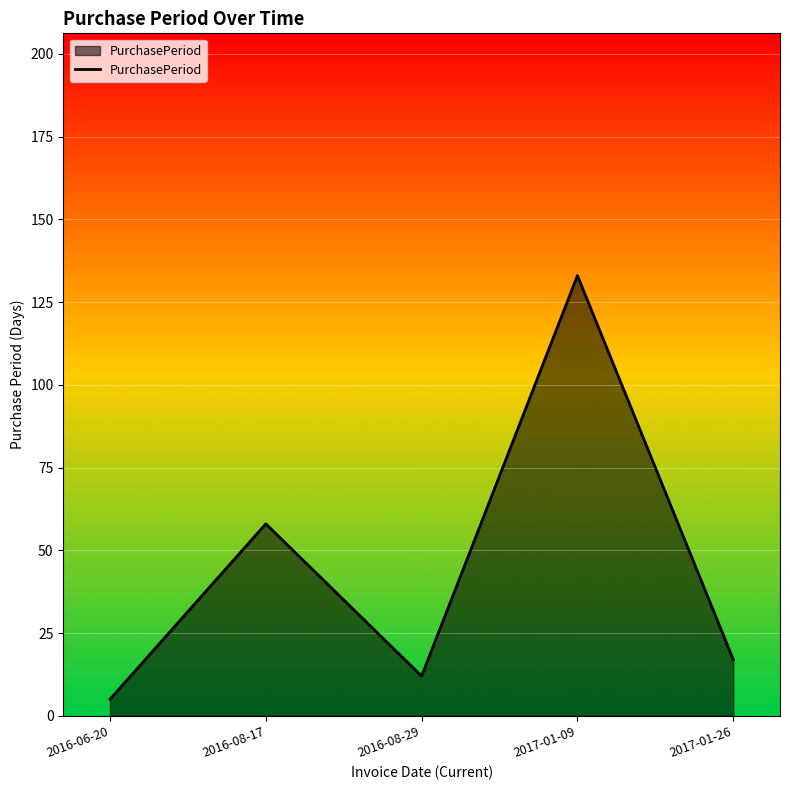

Rank the categories by value from lowest to highest.

2016-06-20, 2016-08-29, 2017-01-26, 2016-08-17, 2017-01-09